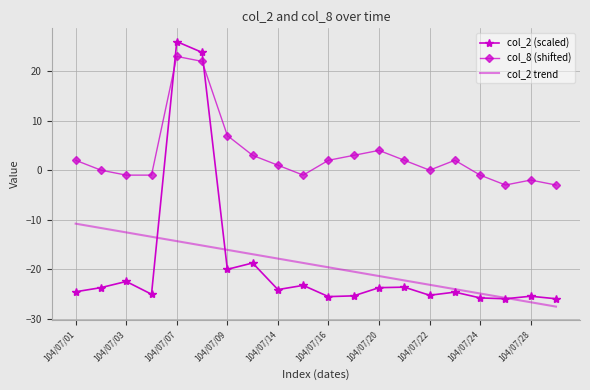

List the series in order of their peak value, lowest first.

col_2 trend, col_8 (shifted), col_2 (scaled)